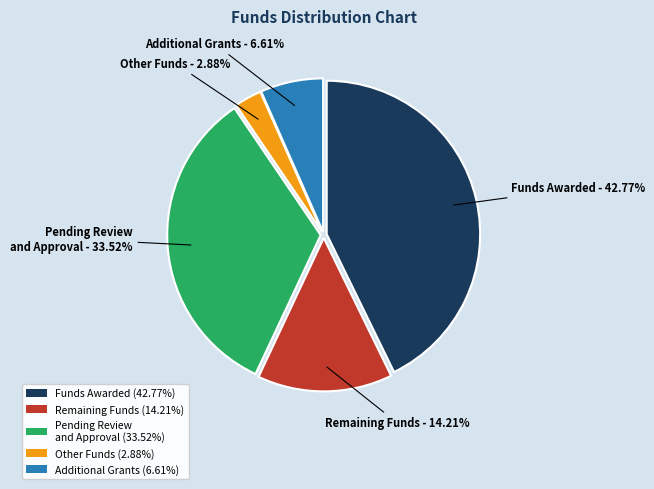

Does any single category account for the majority?

No